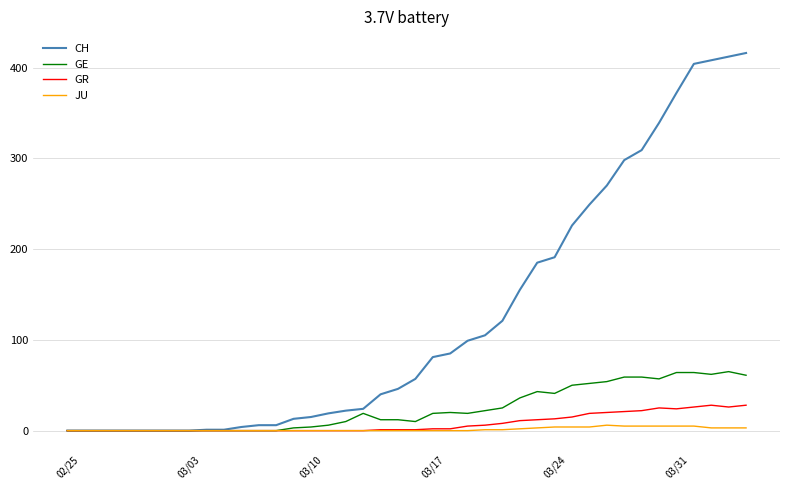

What is the highest value of the GR series?

28